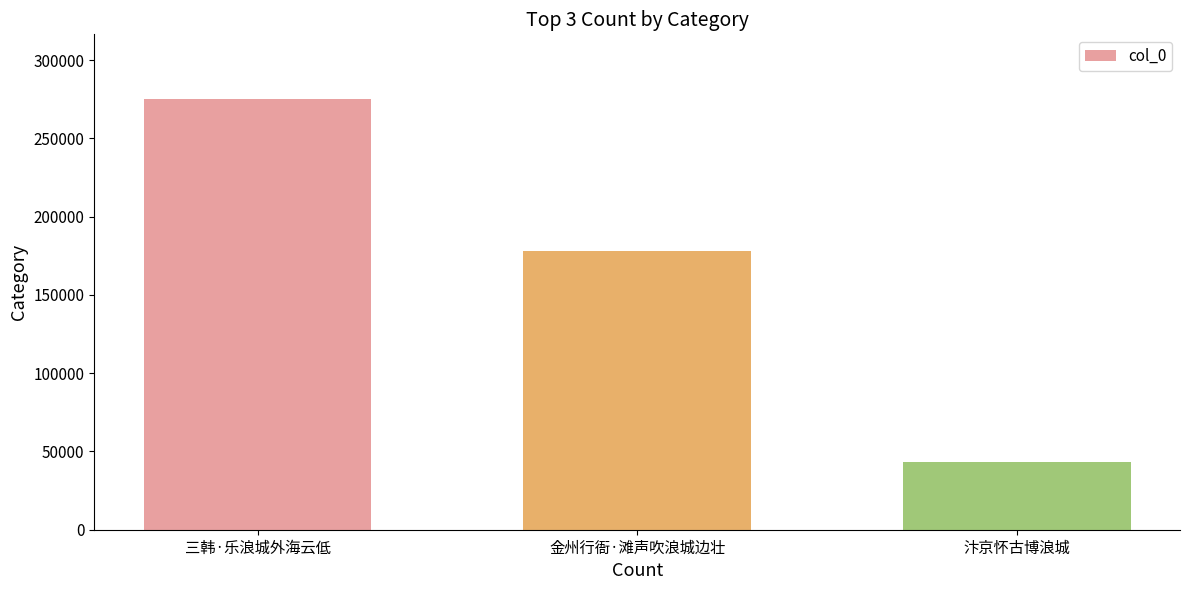

At which label is the value closest to 159060?

金州行衙·滩声吹浪城边壮